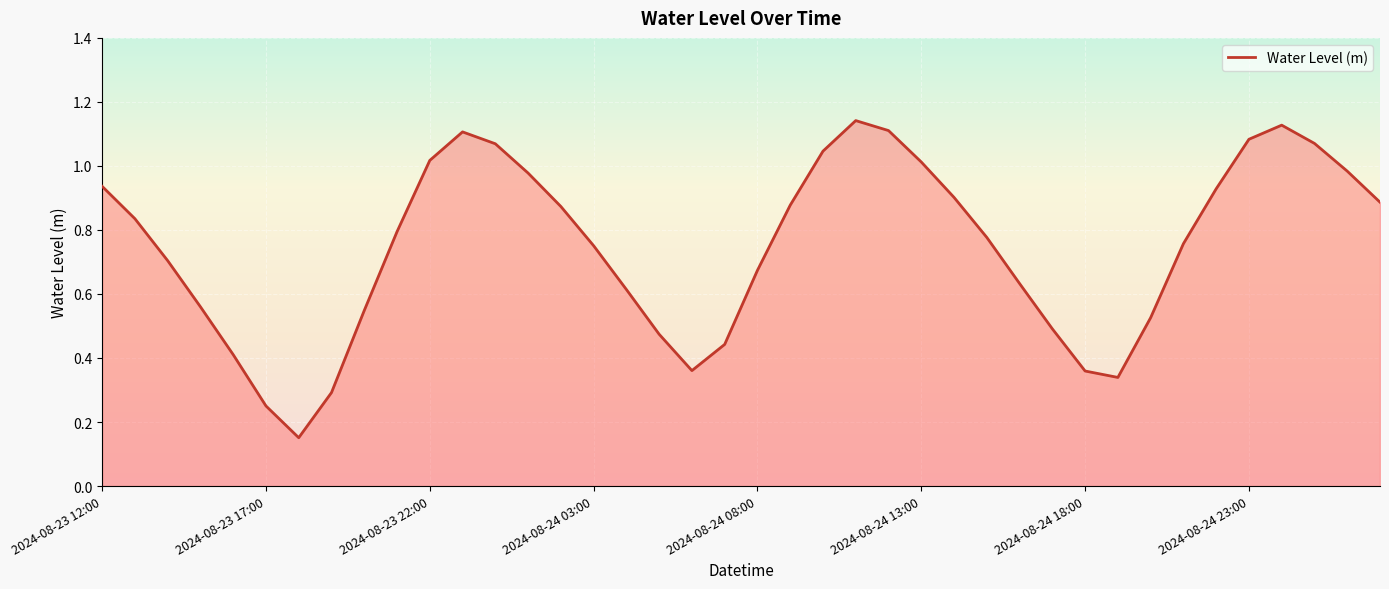

Reading left to right, what are all the values shown in this chart?

2024-08-23 12:00=0.9	2024-08-23 13:00=0.8	2024-08-23 14:00=0.7	2024-08-23 15:00=0.6	2024-08-23 16:00=0.4	2024-08-23 17:00=0.3	2024-08-23 18:00=0.2	2024-08-23 19:00=0.3	2024-08-23 20:00=0.5	2024-08-23 21:00=0.8	2024-08-23 22:00=1.0	2024-08-23 23:00=1.1	2024-08-24 00:00=1.1	2024-08-24 01:00=1.0	2024-08-24 02:00=0.9	2024-08-24 03:00=0.8	2024-08-24 04:00=0.6	2024-08-24 05:00=0.5	2024-08-24 06:00=0.4	2024-08-24 07:00=0.4	2024-08-24 08:00=0.7	2024-08-24 09:00=0.9	2024-08-24 10:00=1.0	2024-08-24 11:00=1.1	2024-08-24 12:00=1.1	2024-08-24 13:00=1.0	2024-08-24 14:00=0.9	2024-08-24 15:00=0.8	2024-08-24 16:00=0.6	2024-08-24 17:00=0.5	2024-08-24 18:00=0.4	2024-08-24 19:00=0.3	2024-08-24 20:00=0.5	2024-08-24 21:00=0.8	2024-08-24 22:00=0.9	2024-08-24 23:00=1.1	2024-08-25 00:00=1.1	2024-08-25 01:00=1.1	2024-08-25 02:00=1.0	2024-08-25 03:00=0.9